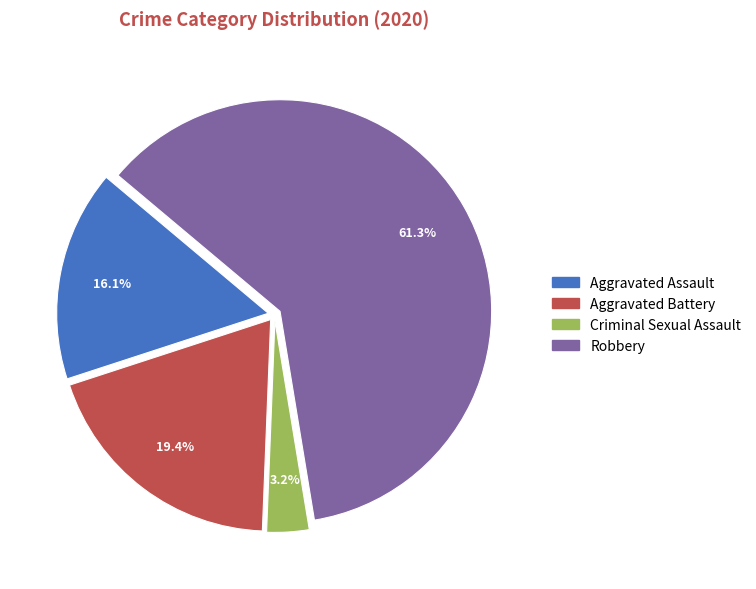

True or false: Aggravated Battery accounts for 9% of the total.

False